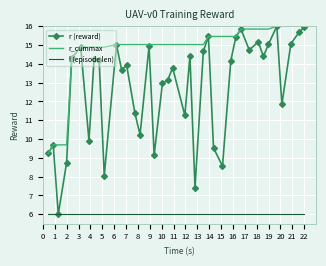

Which series has the widest spread of values?

r (reward)